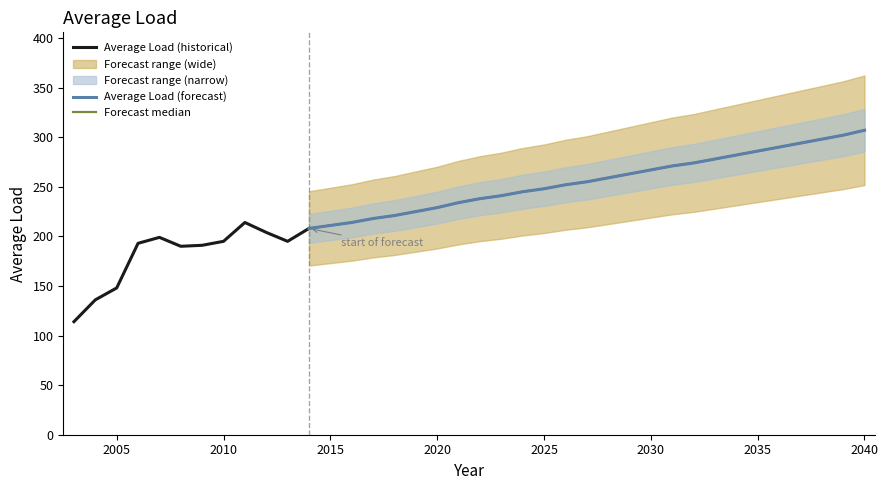

How many categories are shown in the chart?

38